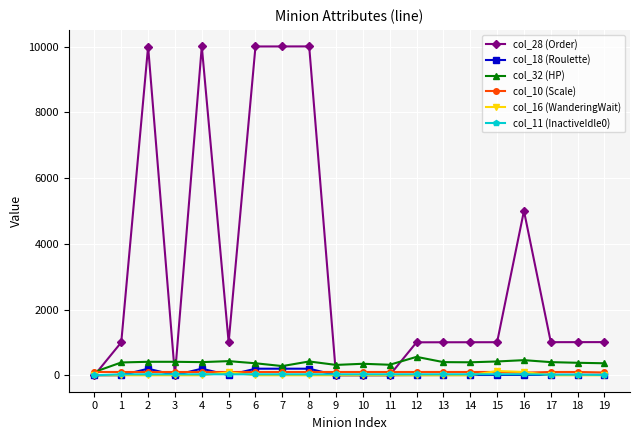

Which series has the largest total across all categories?

col_28 (Order)